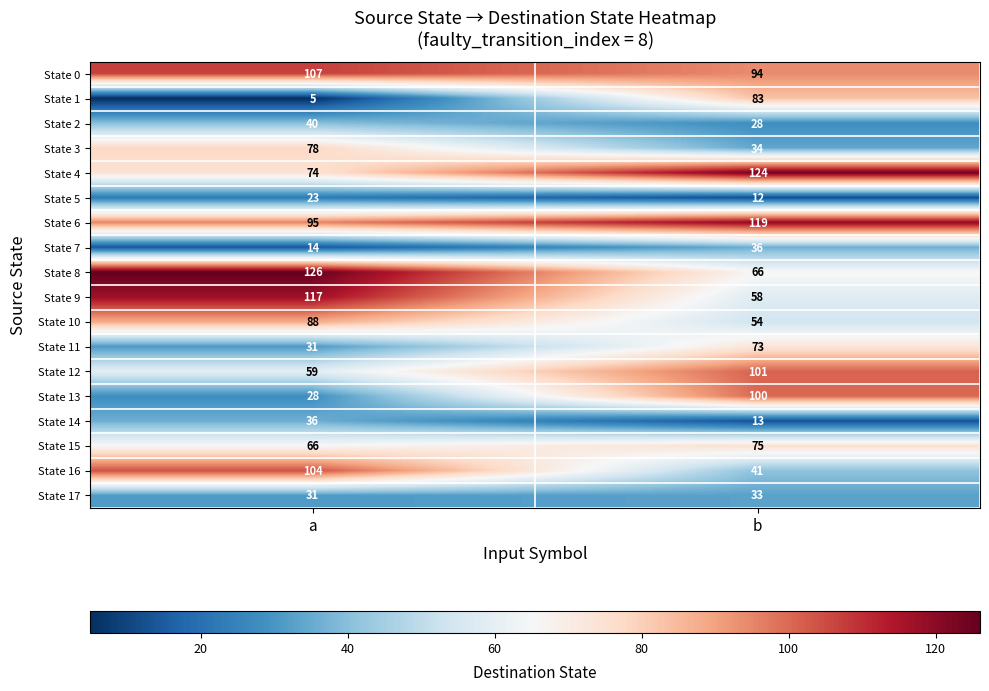

What is the approximate value of State 4 at b?

124